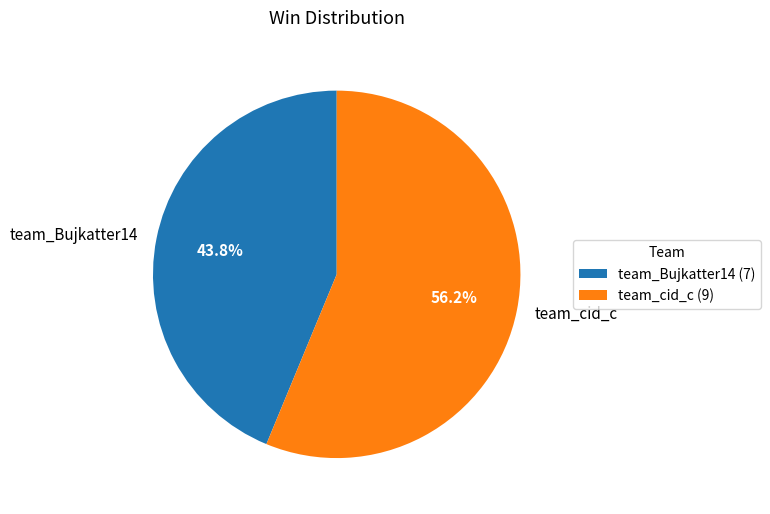

How many slices are in this pie chart?

2